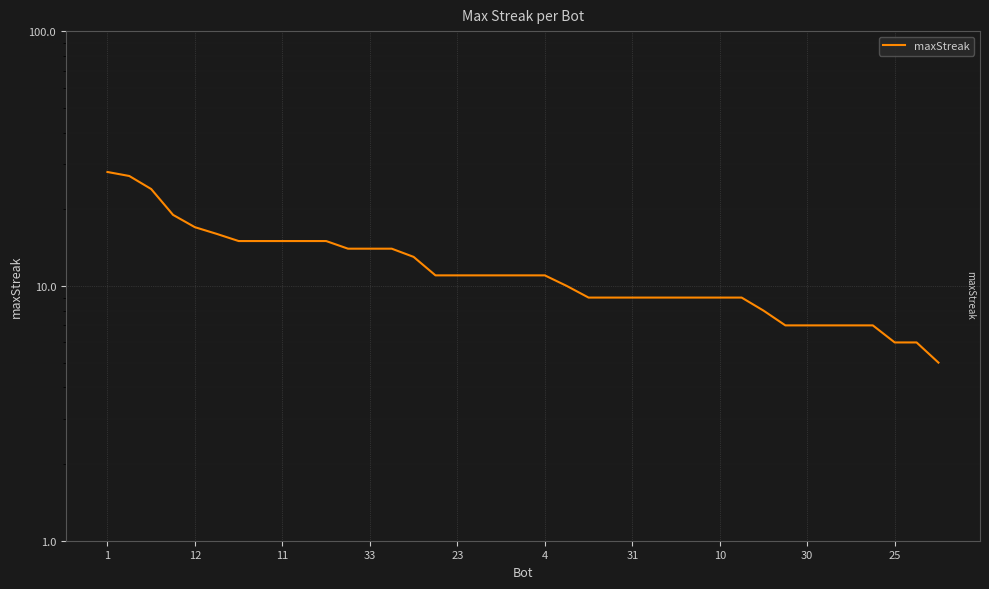

Reading right to left, extract all data points from this chart.

5	6	6	7	7	7	7	7	8	9	9	9	9	9	9	9	9	10	11	11	11	11	11	11	13	14	14	14	15	15	15	15	15	16	17	19	24	27	28